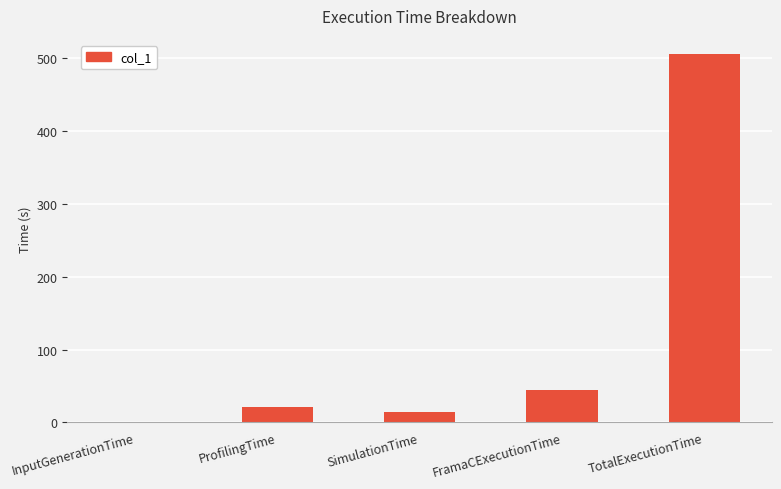

How many data points are above 21?

3